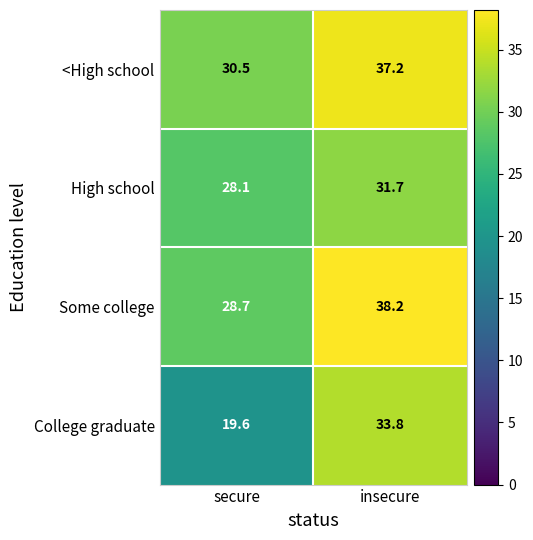

How many series are shown in this chart?

4